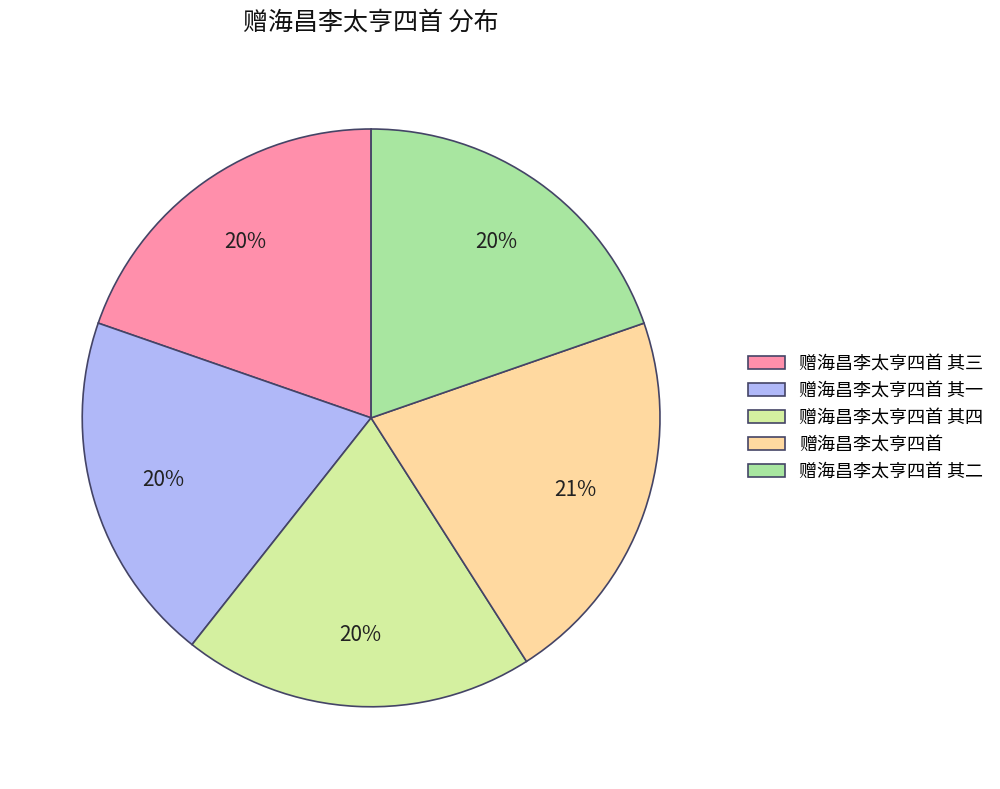

To the nearest percent, what is the average slice percentage?

20%